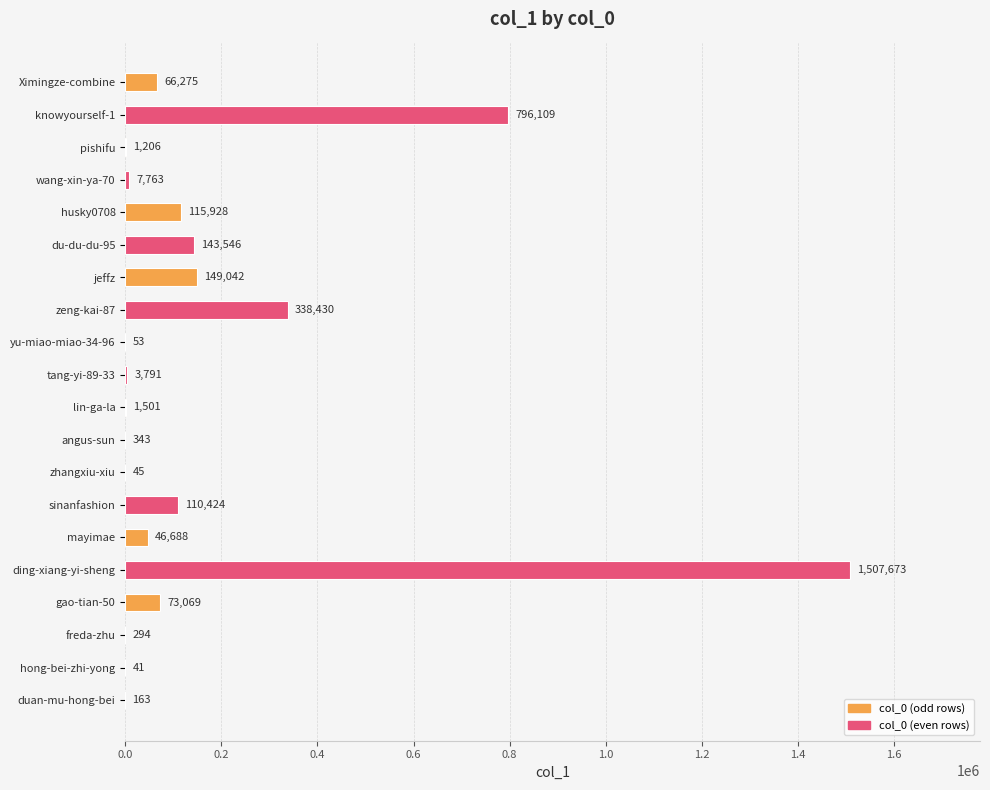

What is the greatest value displayed?

1507673